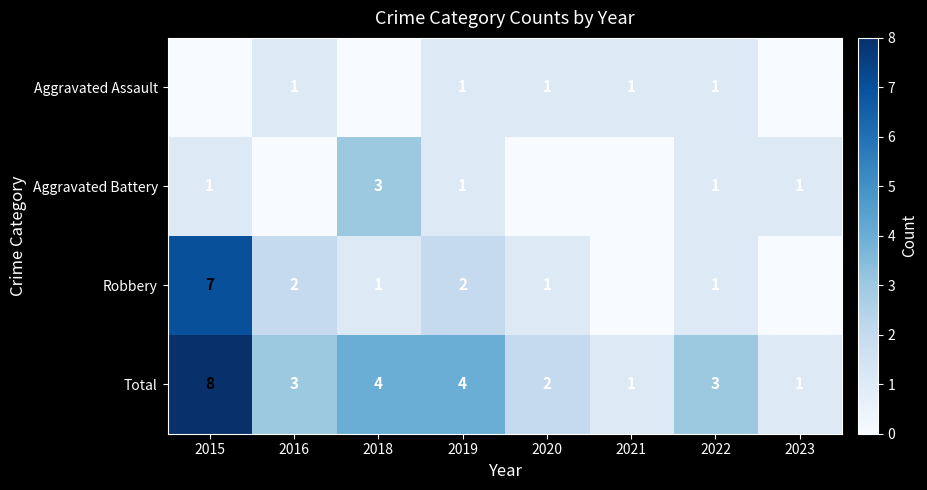

Where does the Total series first go above 3?

2015